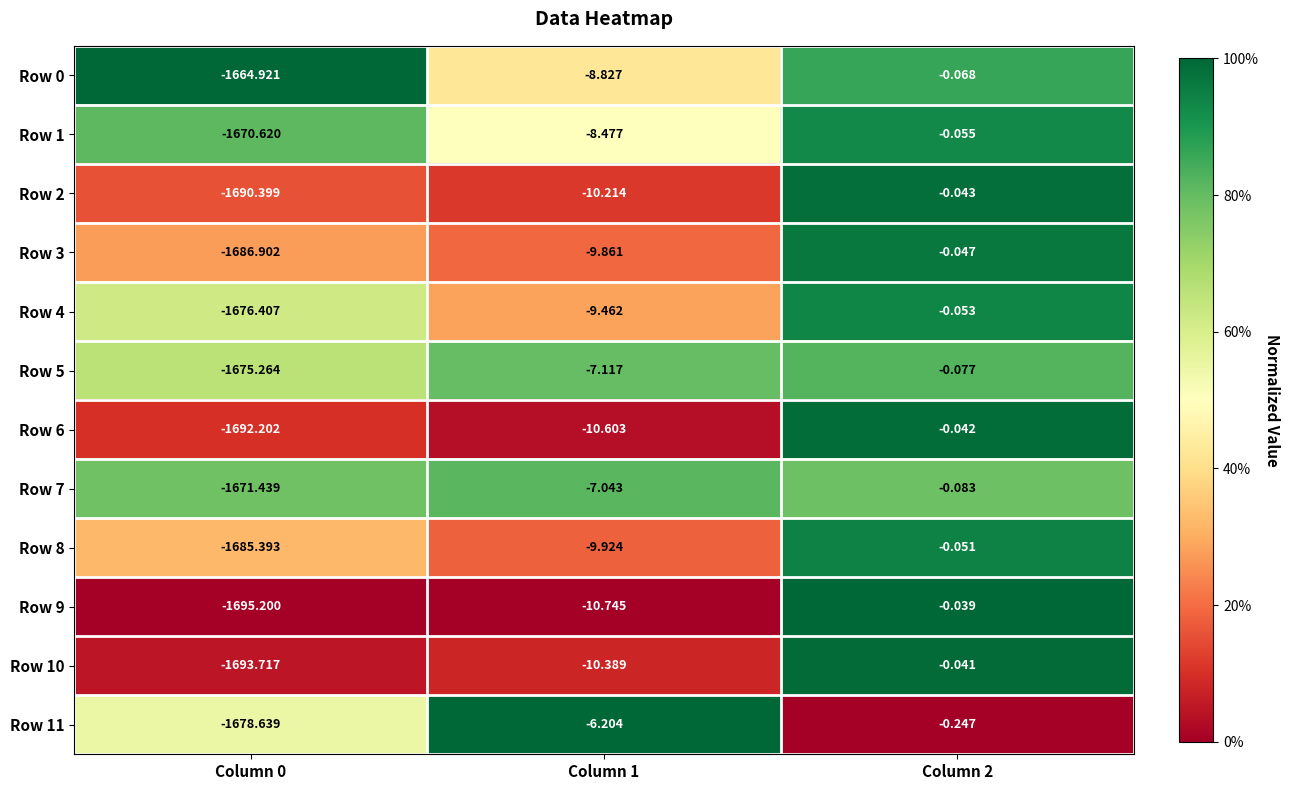

Is the value of Row 10 at Column 2 greater than the value of Row 9 at Column 0?

Yes